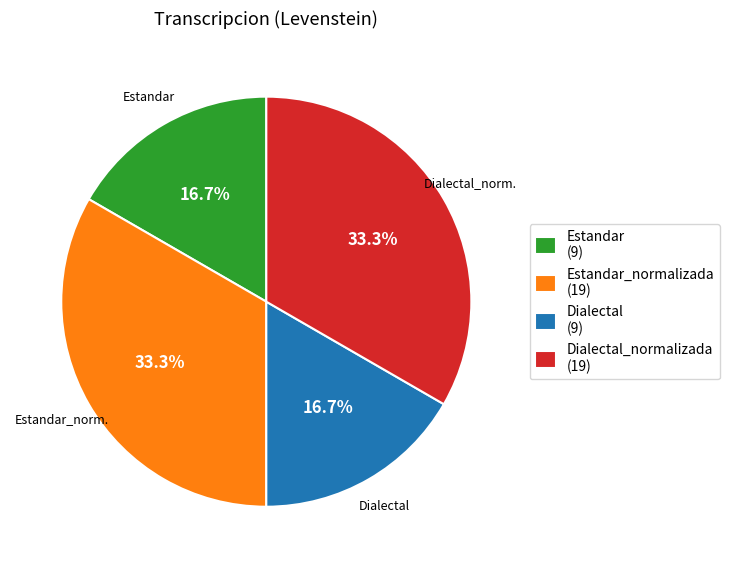

How many segments does this pie chart have?

4